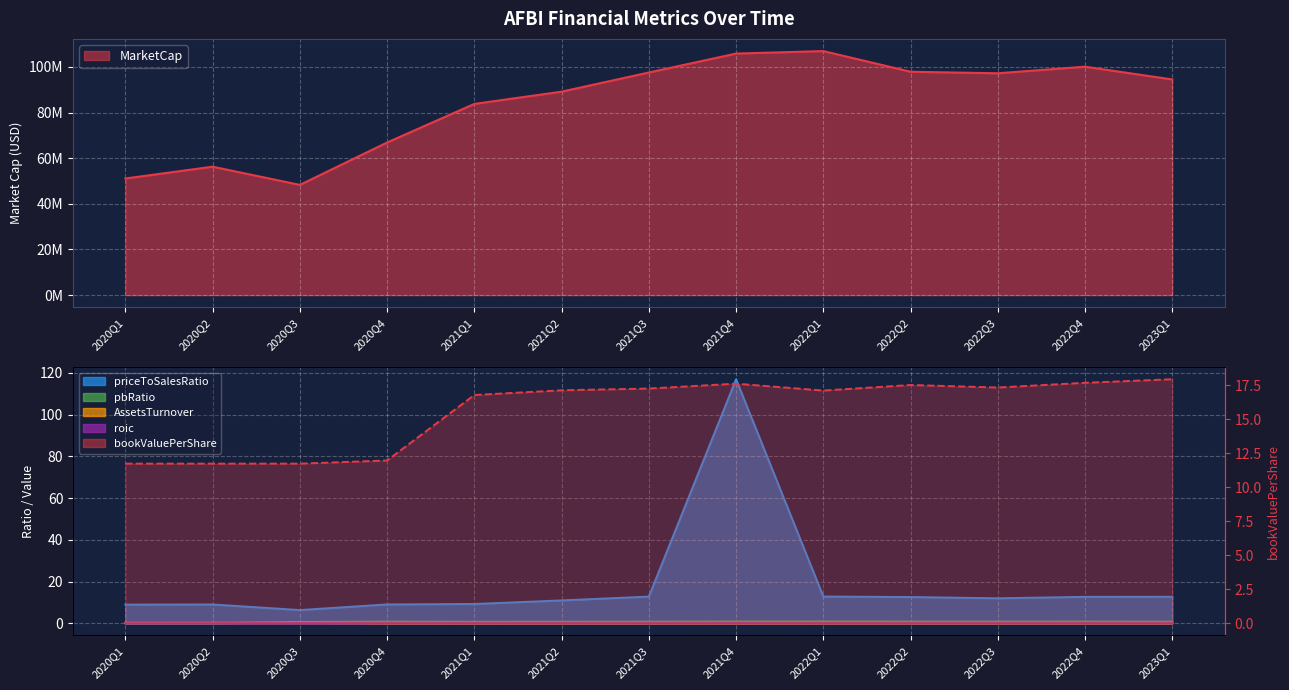

Is it true that bookValuePerShare equals 17.1 at 2021Q2?

True